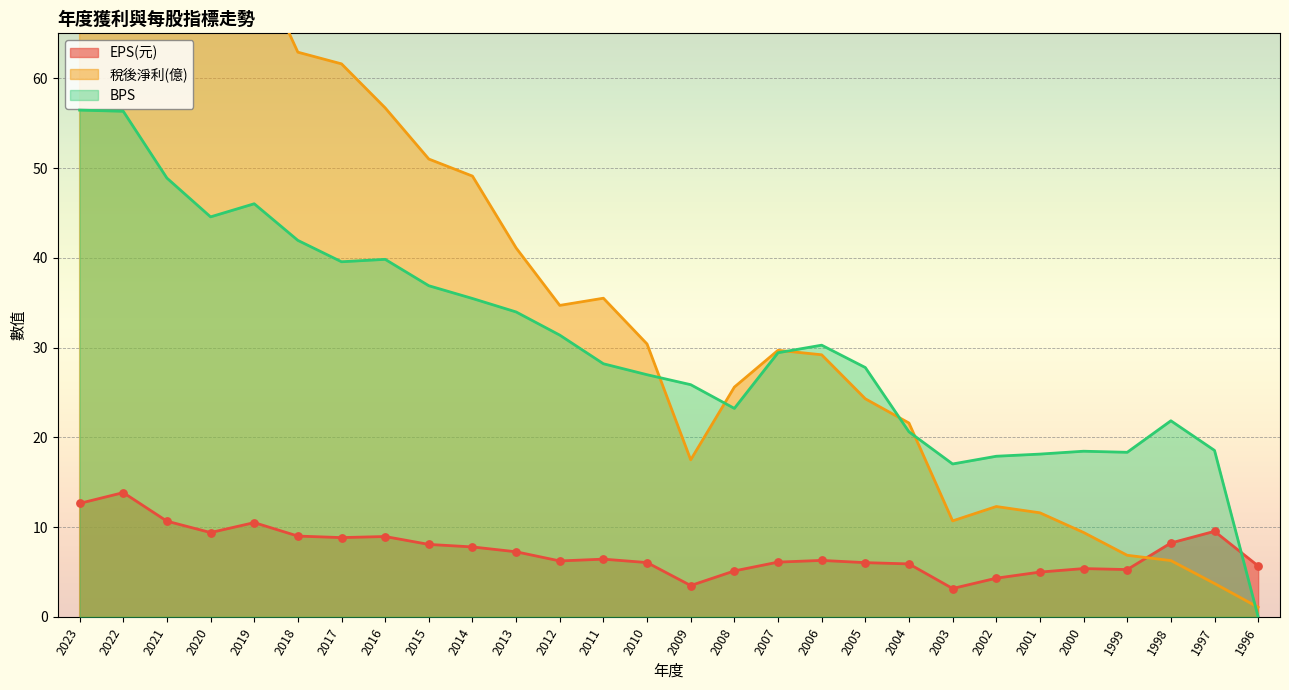

Which series contains the lowest Y value?

BPS